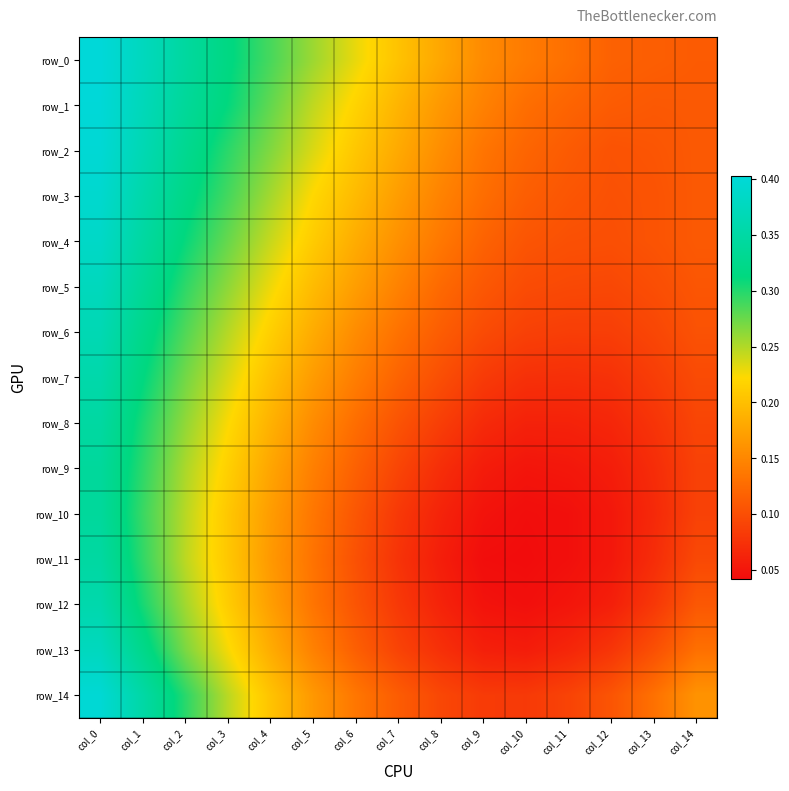

Which series has the largest total across all categories?

row_0